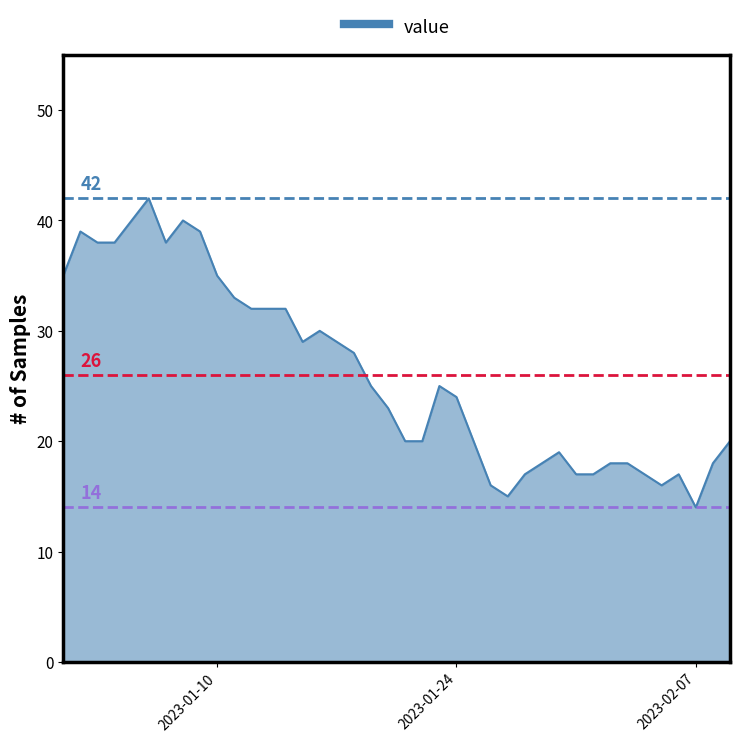

What is the smallest value displayed?

14